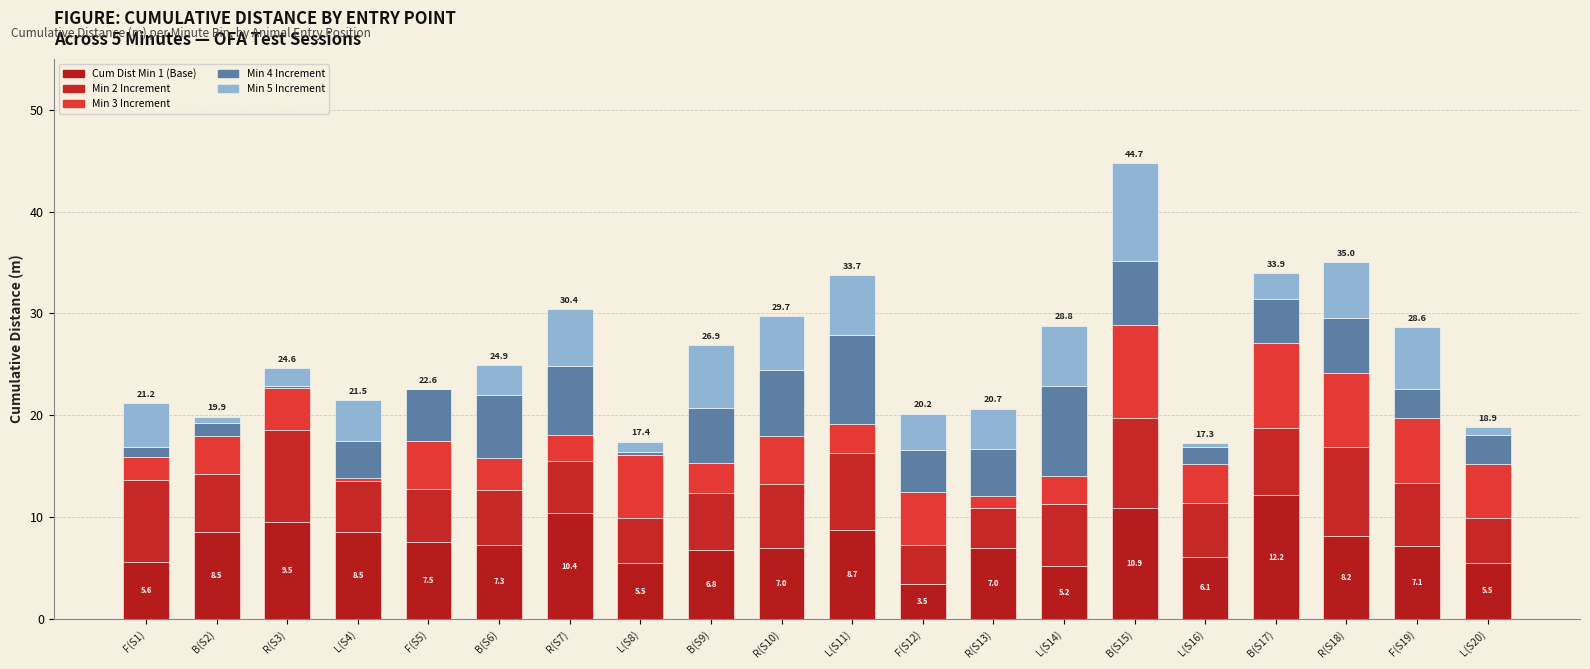

Which has a higher value, F(S1) or B(S17)?

B(S17)